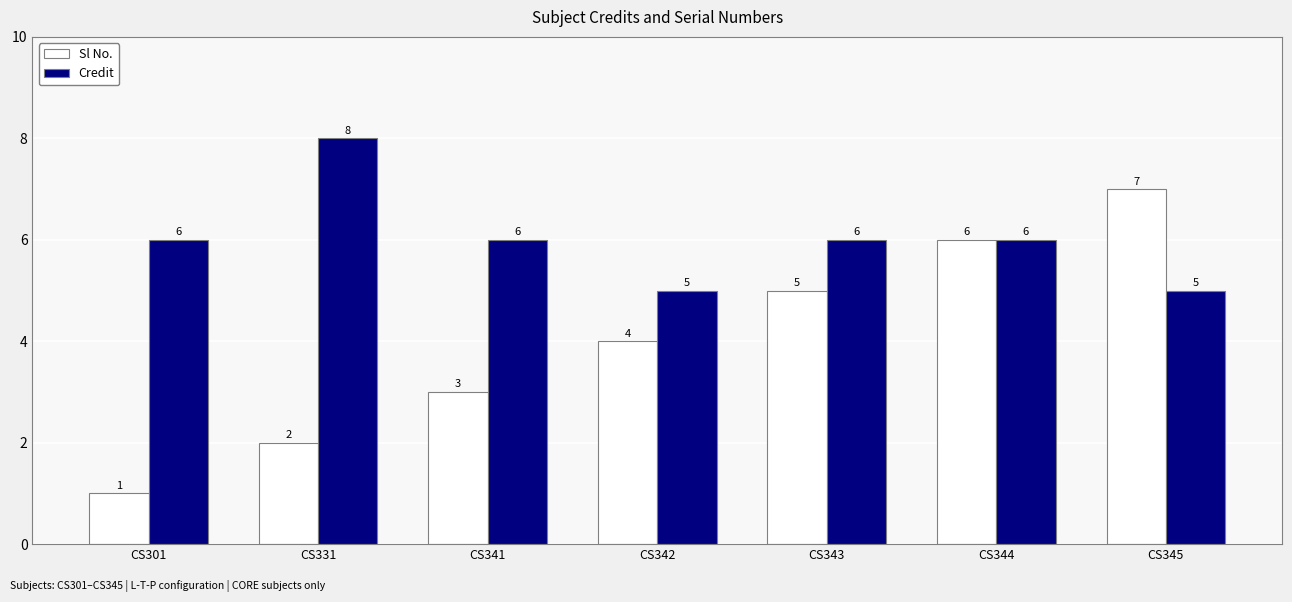

At which category does the chart reach its peak across all series?

CS331